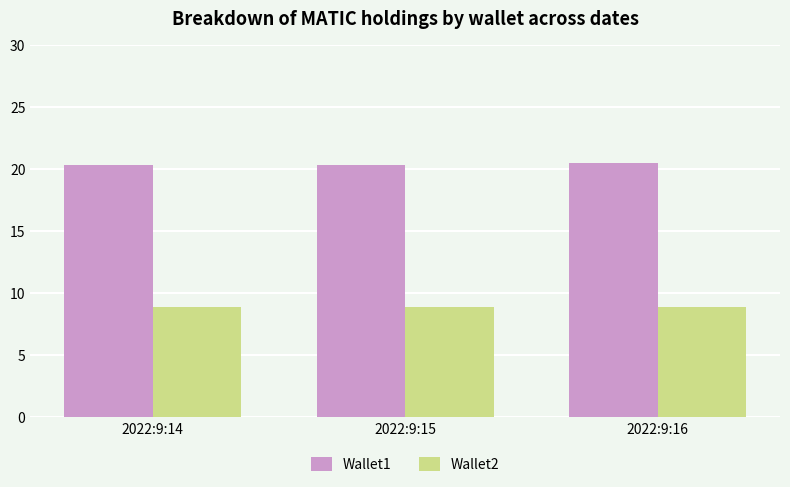

What is the total value across all series at 2022:9:16?

29.4